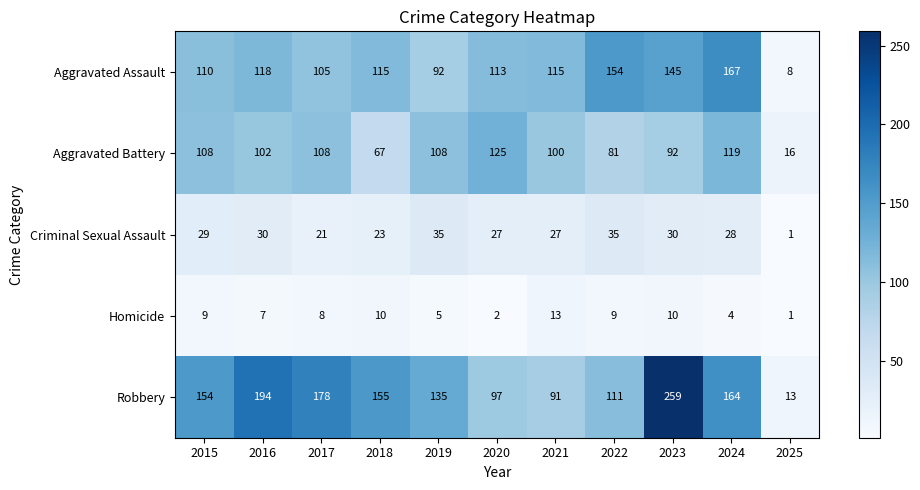

Between 2016 and 2025, which series saw the biggest shift?

Robbery